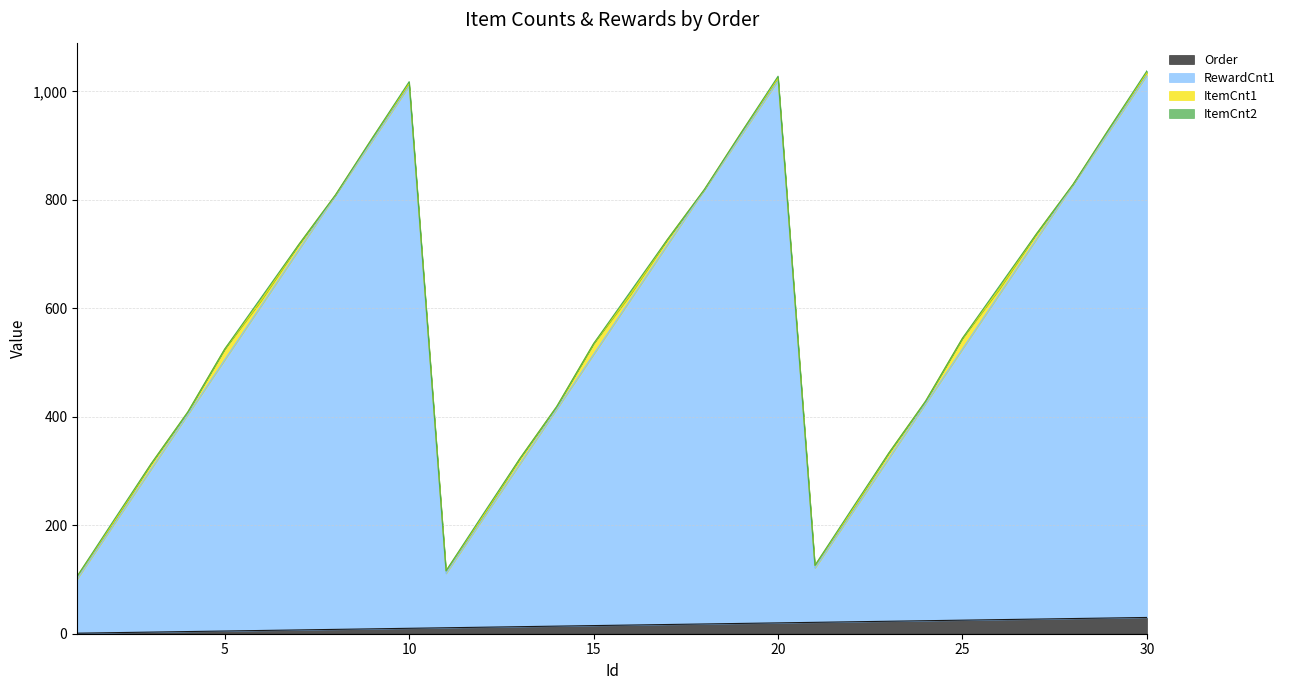

Does the chart have visible grid lines?

Yes